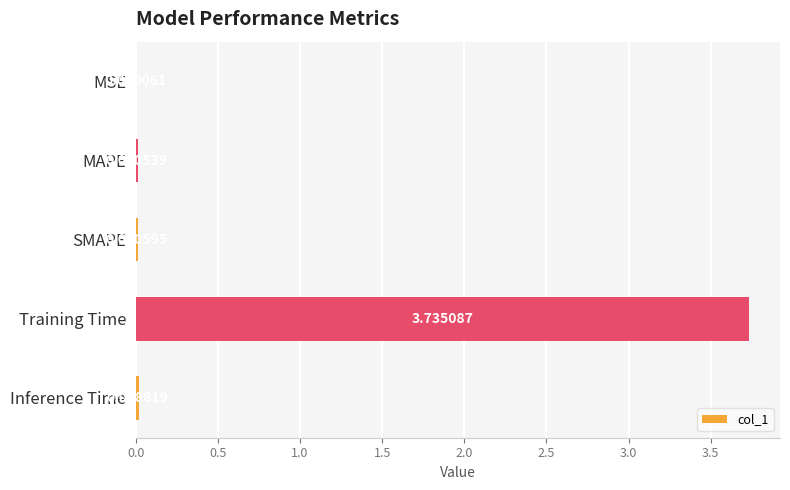

Which label corresponds to the largest value in the chart?

Training Time